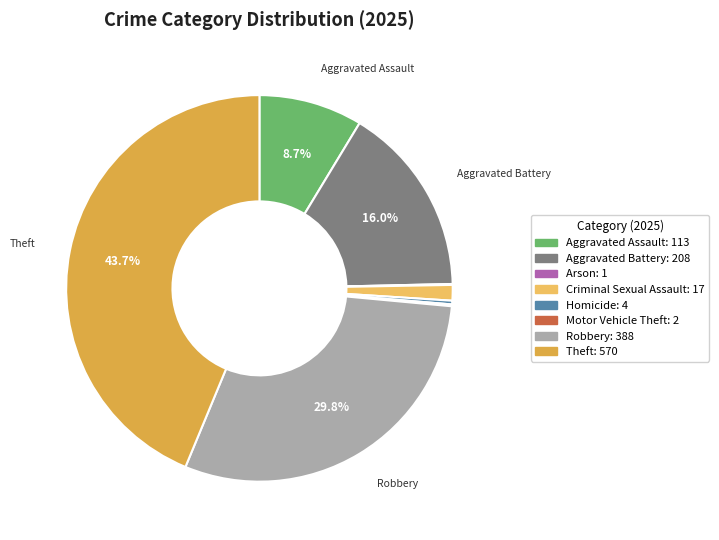

True or false: Homicide accounts for 0% of the total.

True